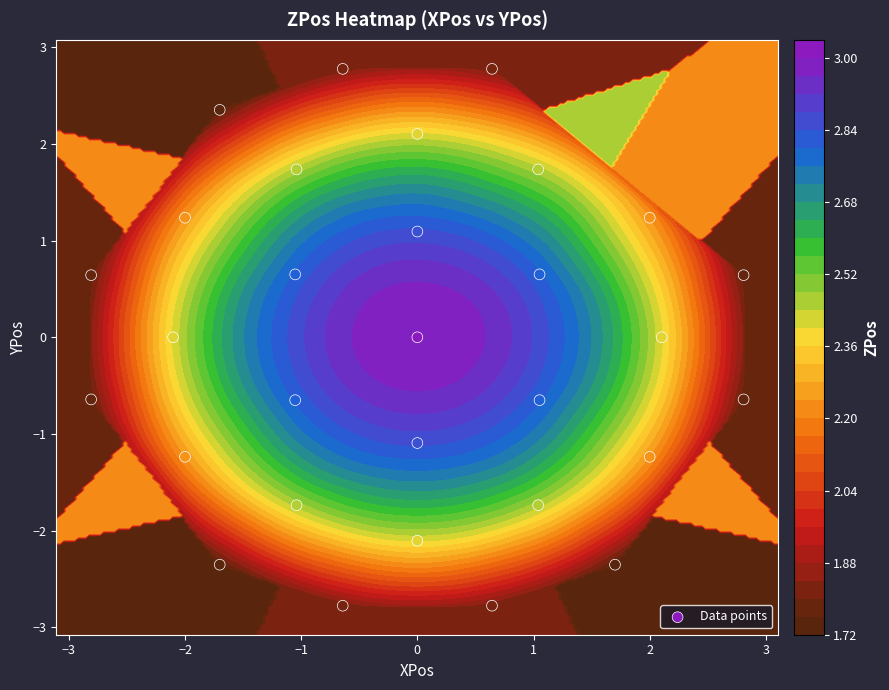

The chart shows a value of 1.2 at 0. True or false?

False